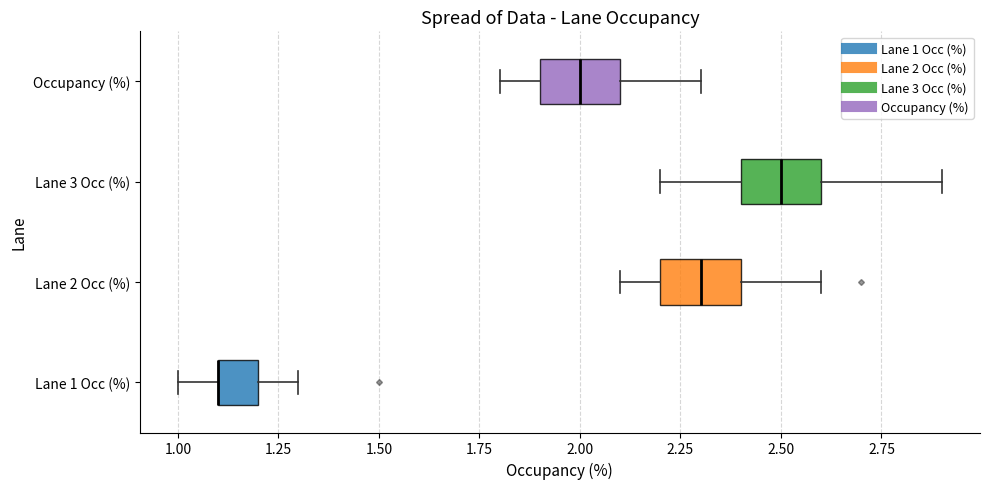

Where is the left edge of the box for Lane 2 Occ (%) on the x-axis? The values are not printed on the chart, so give them approximately, as read against the axis.

2.2